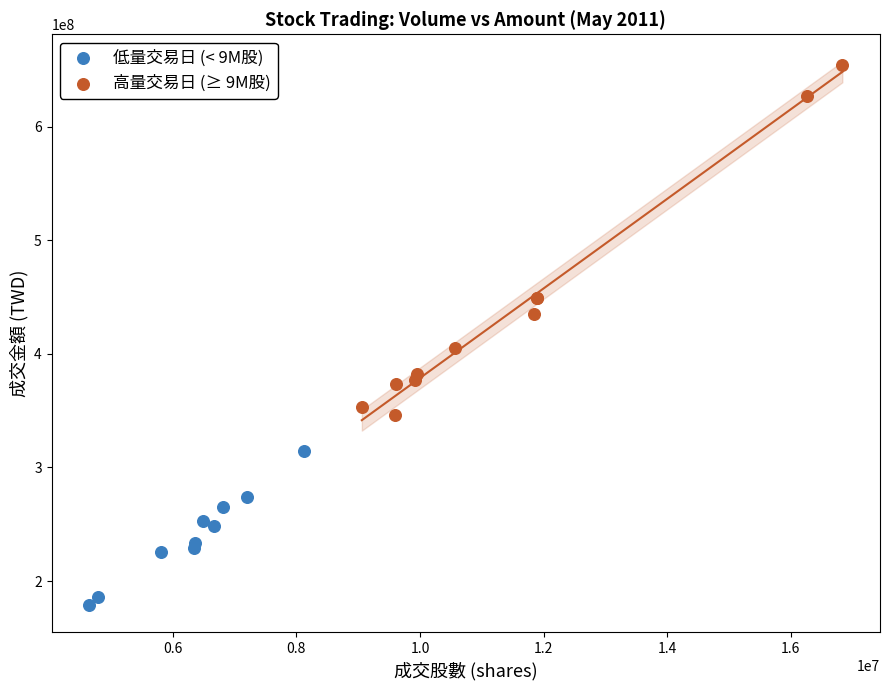

Which series reaches the maximum Y coordinate?

高量交易日 (≥ 9M股)